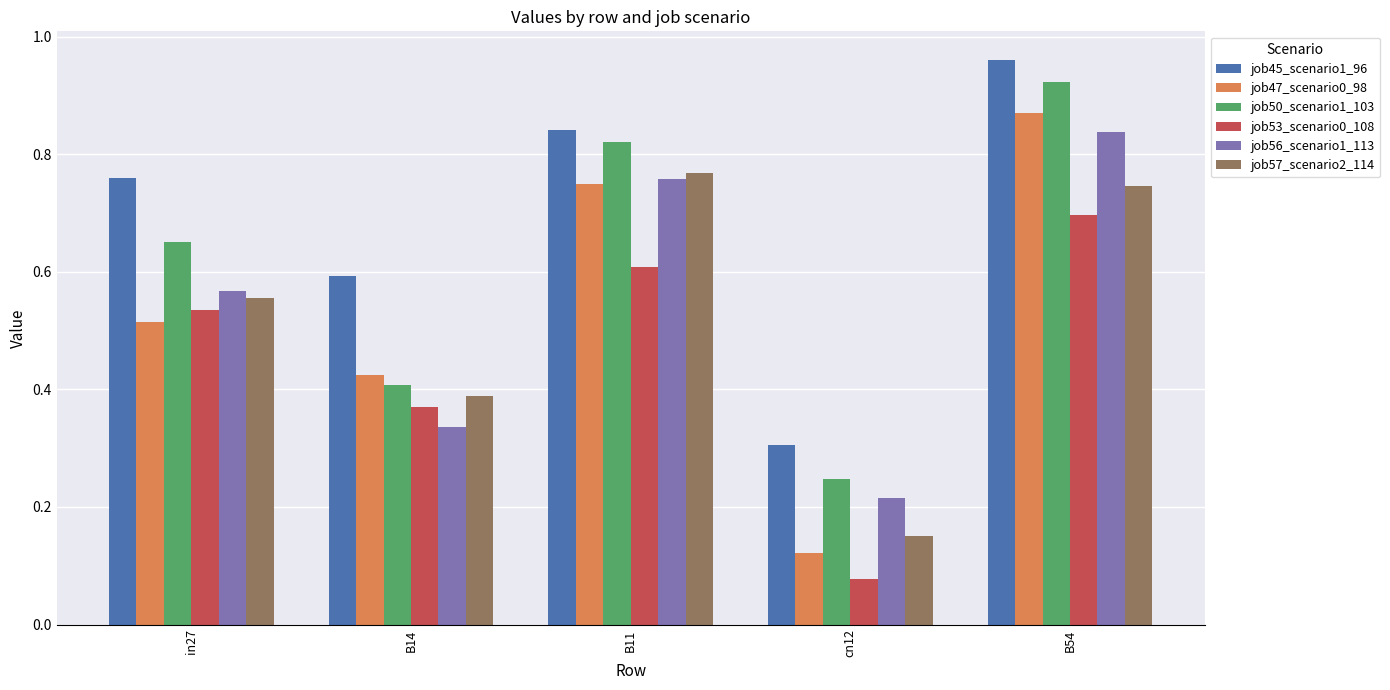

What is the label of the 4th bar from the right?

B14